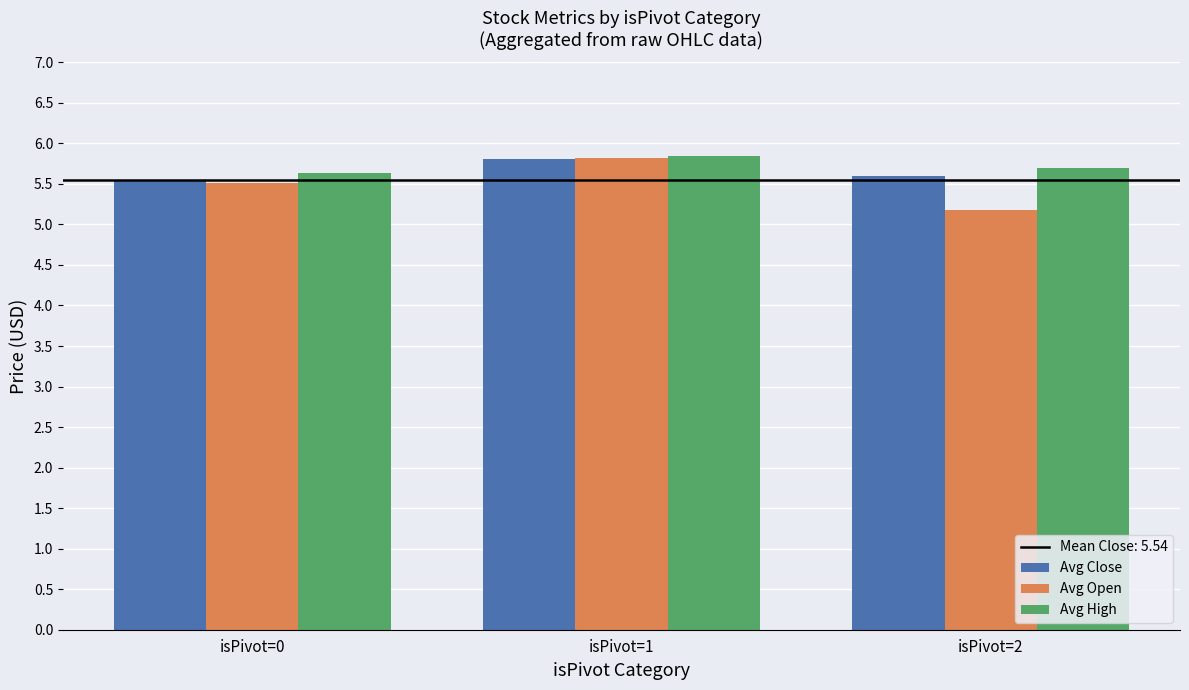

Read the Avg Open value at isPivot=2.

5.2